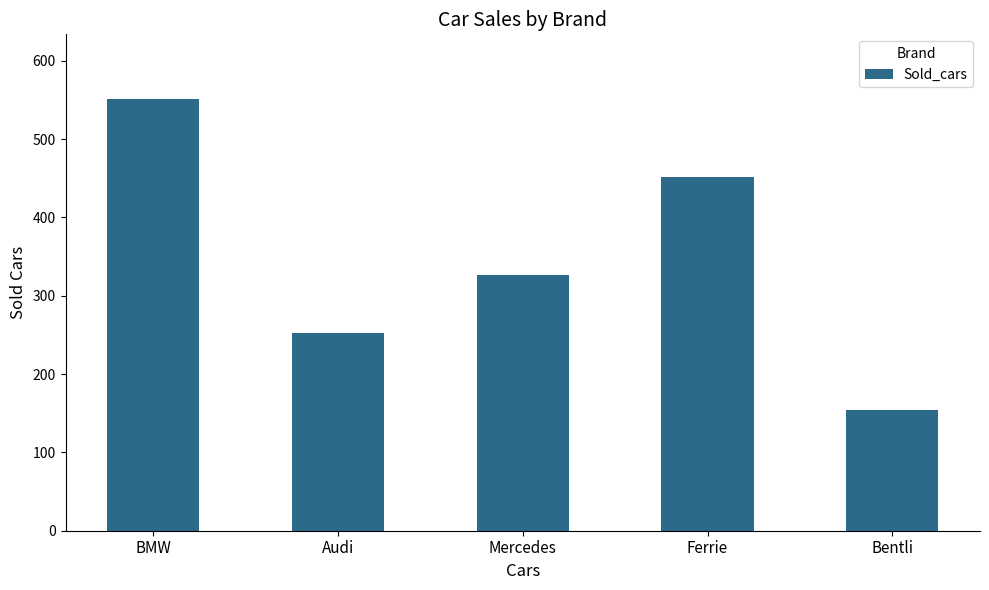

What is the minimum value shown in the chart?

154